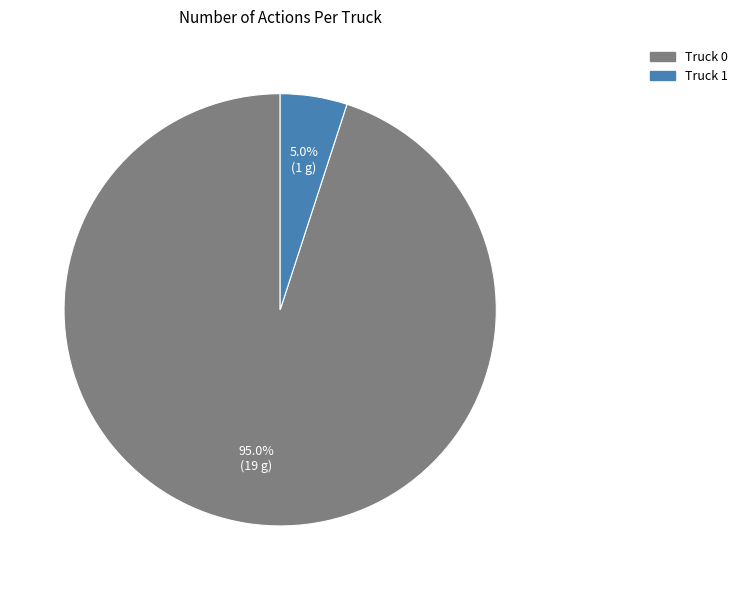

Does Truck 1 account for over 50% of the chart?

No